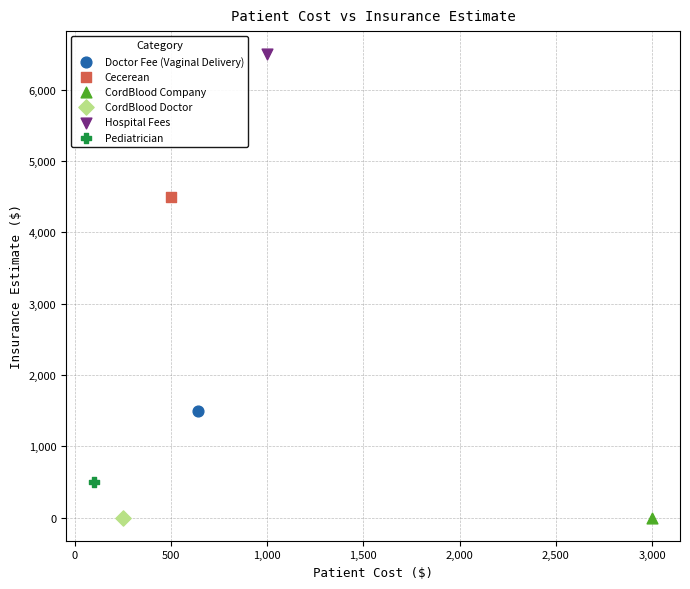

What are all the series names shown in the legend?

Doctor Fee (Vaginal Delivery), Cecerean, CordBlood Company, CordBlood Doctor, Hospital Fees, Pediatrician